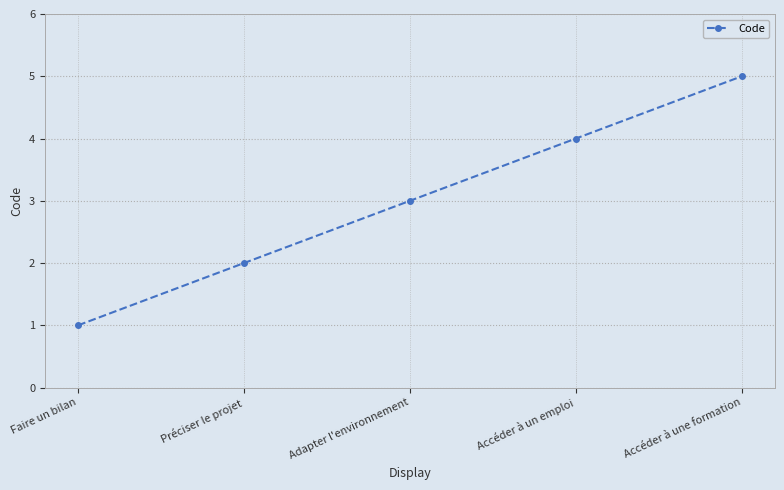

Does the chart display data point markers on the line(s)?

Yes